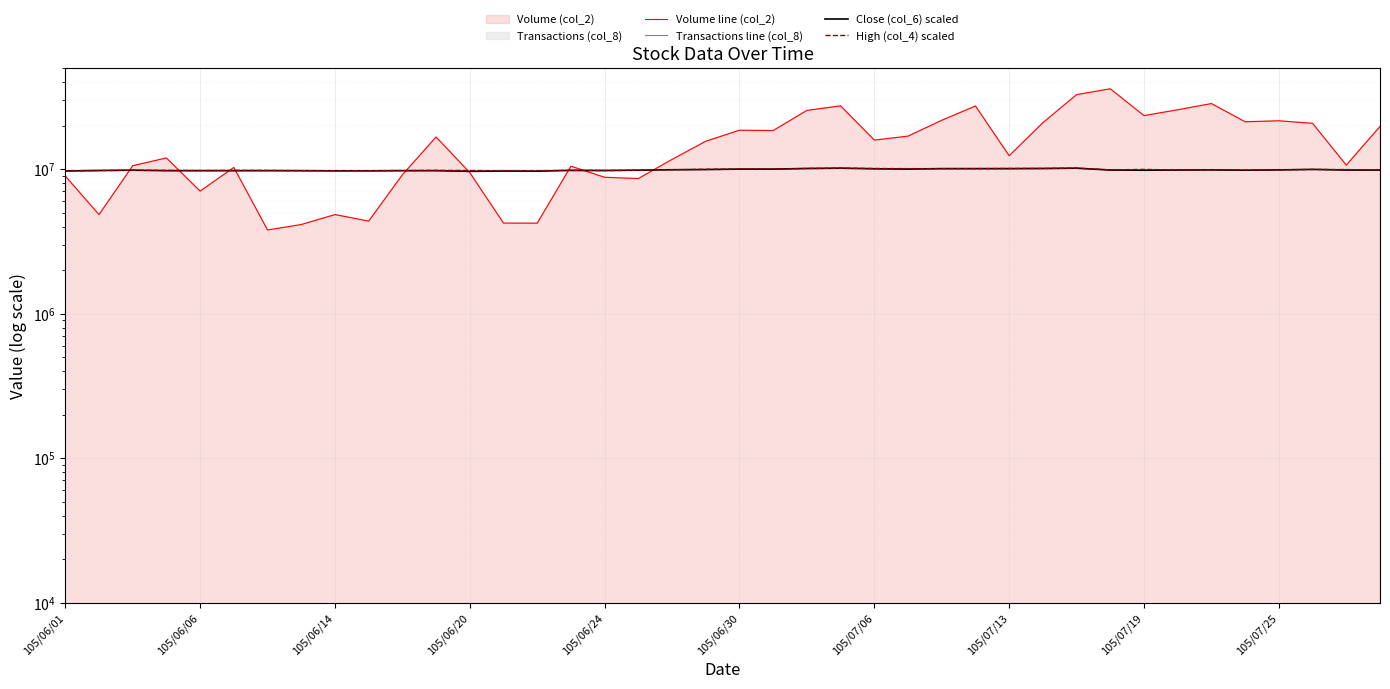

How many lines are shown in the chart?

4